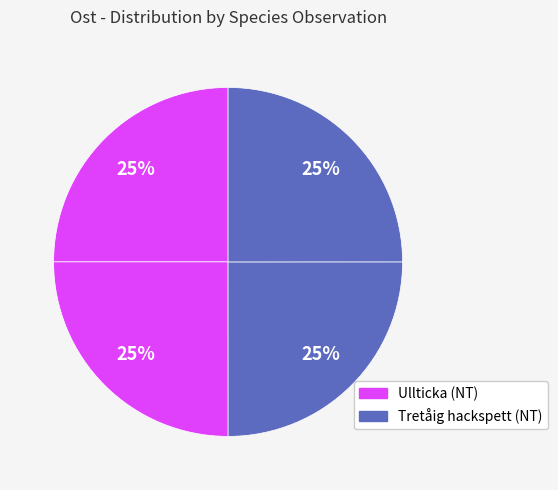

How many segments does this pie chart have?

4